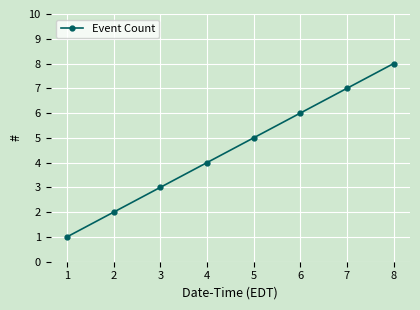

What is the sum of all values?

36